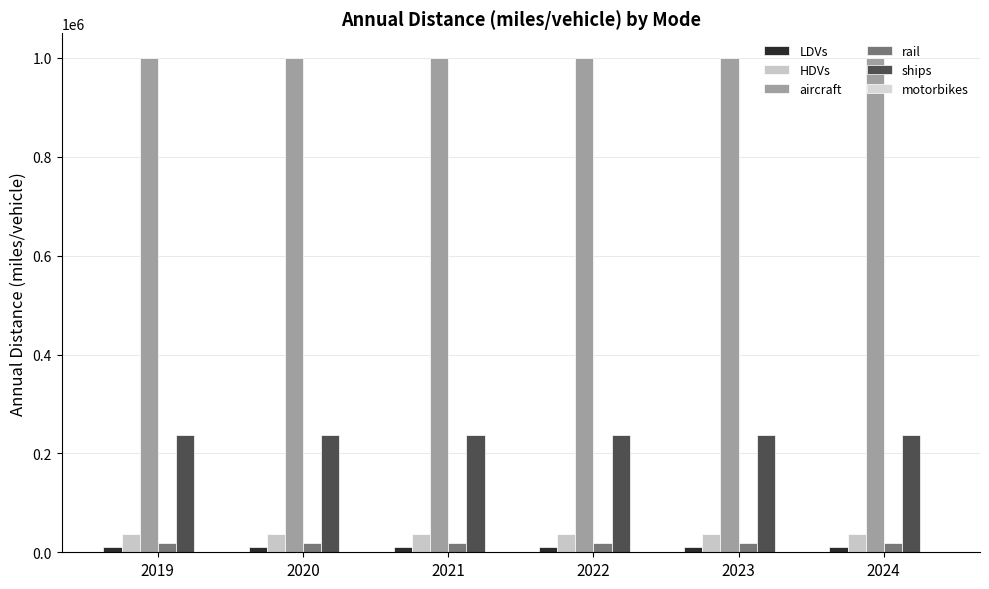

Count the number of data series in this chart.

5